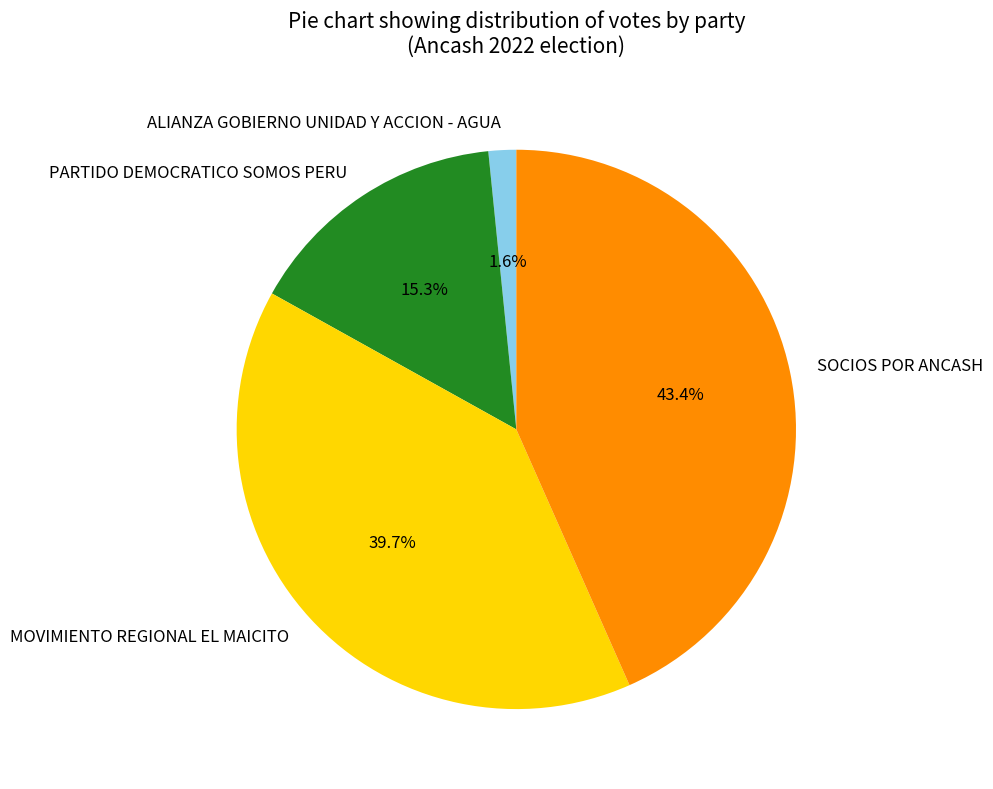

What percentage is the MOVIMIENTO REGIONAL EL MAICITO slice, to the nearest percent?

40%